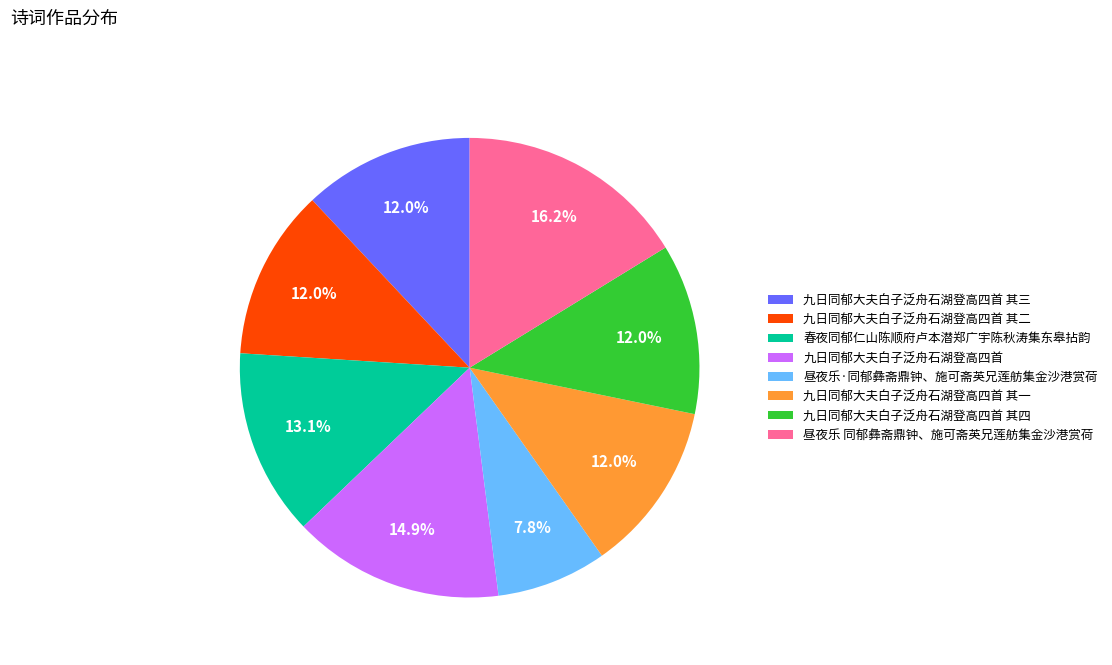

How many segments does this pie chart have?

8